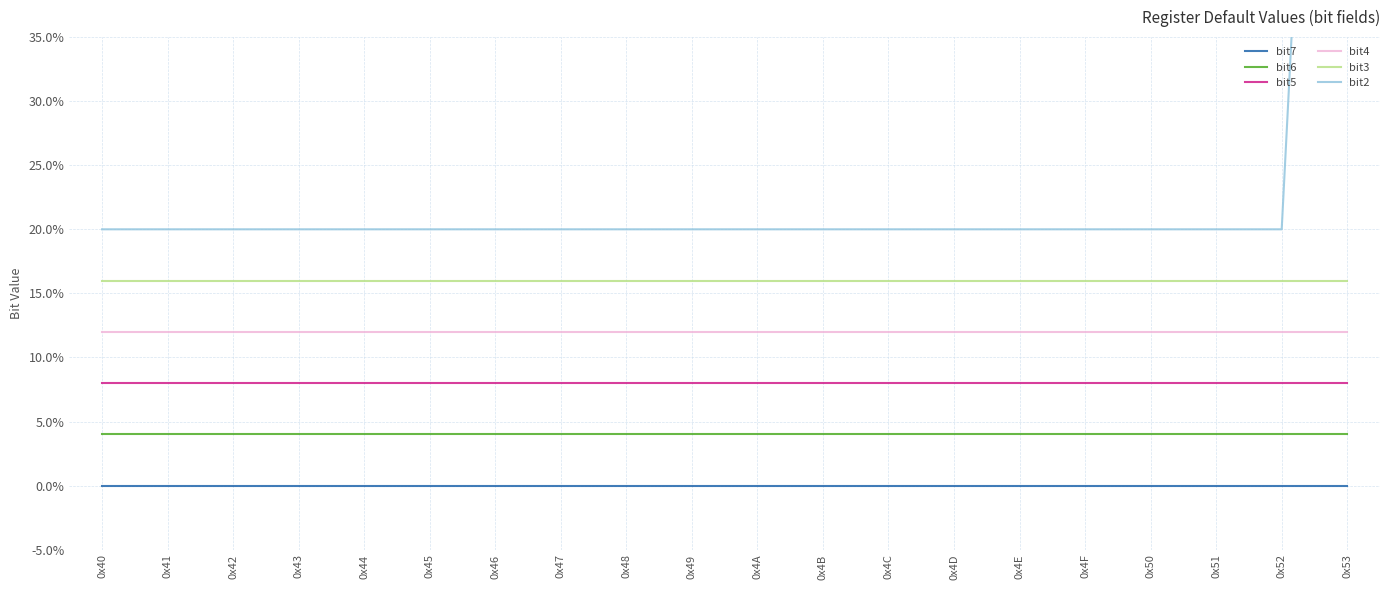

How many data points does each series have?

20